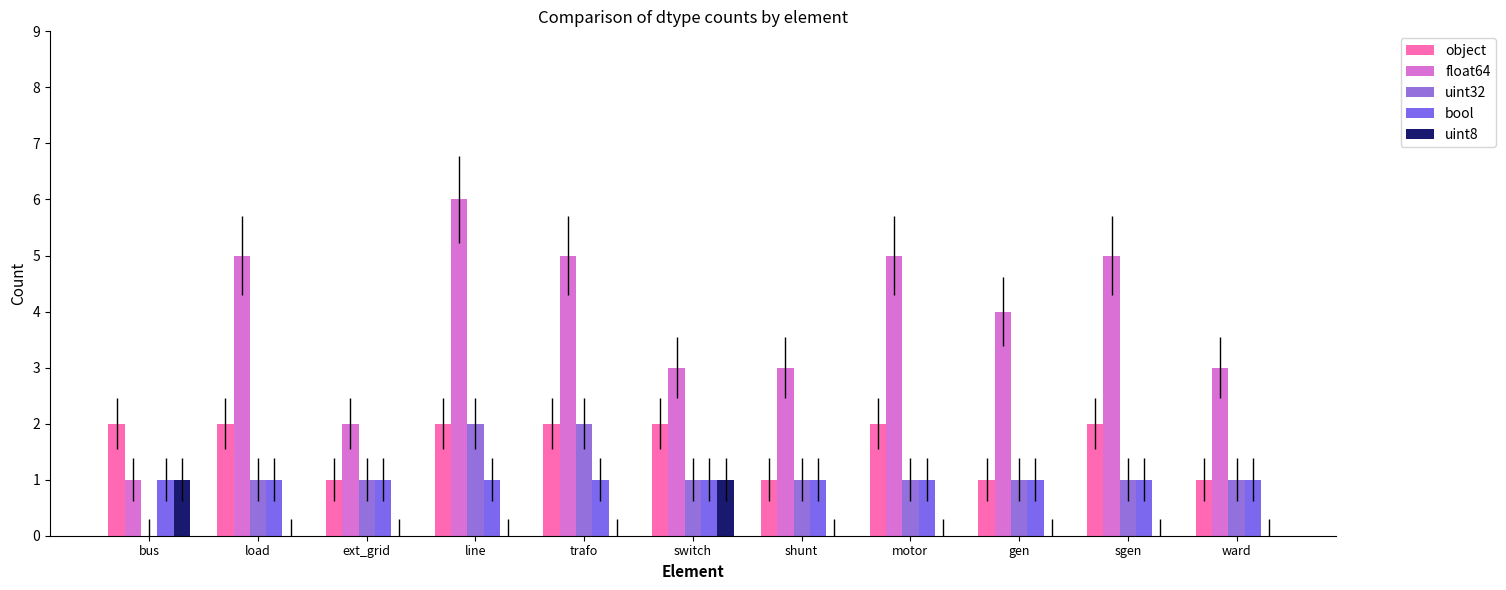

At which category does the chart reach its minimum across all series?

bus